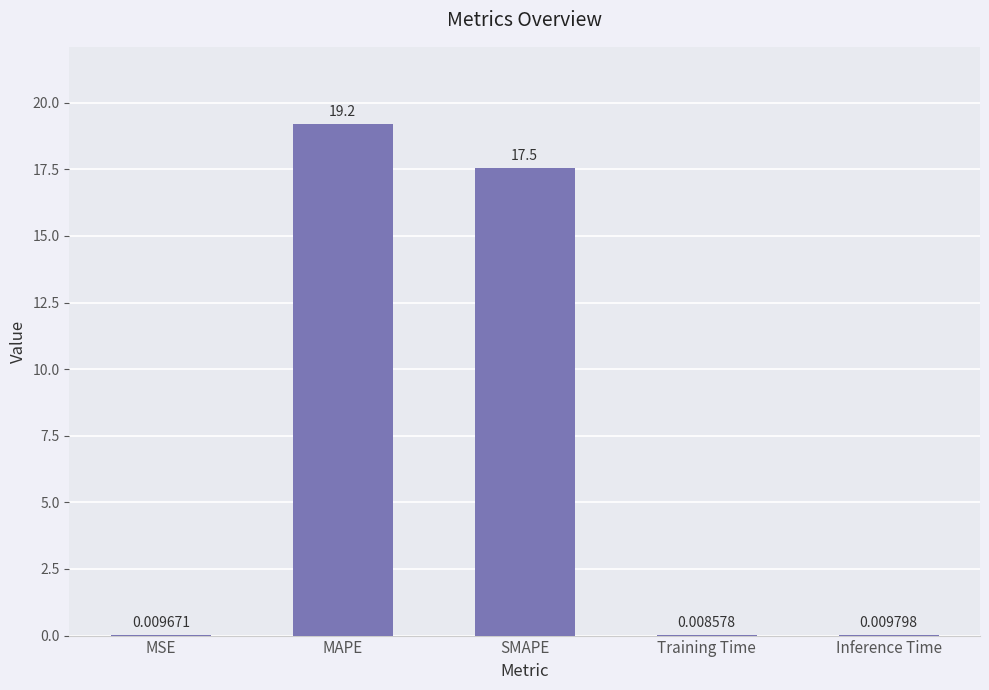

What is the sum of the values at SMAPE and Inference Time?

17.5